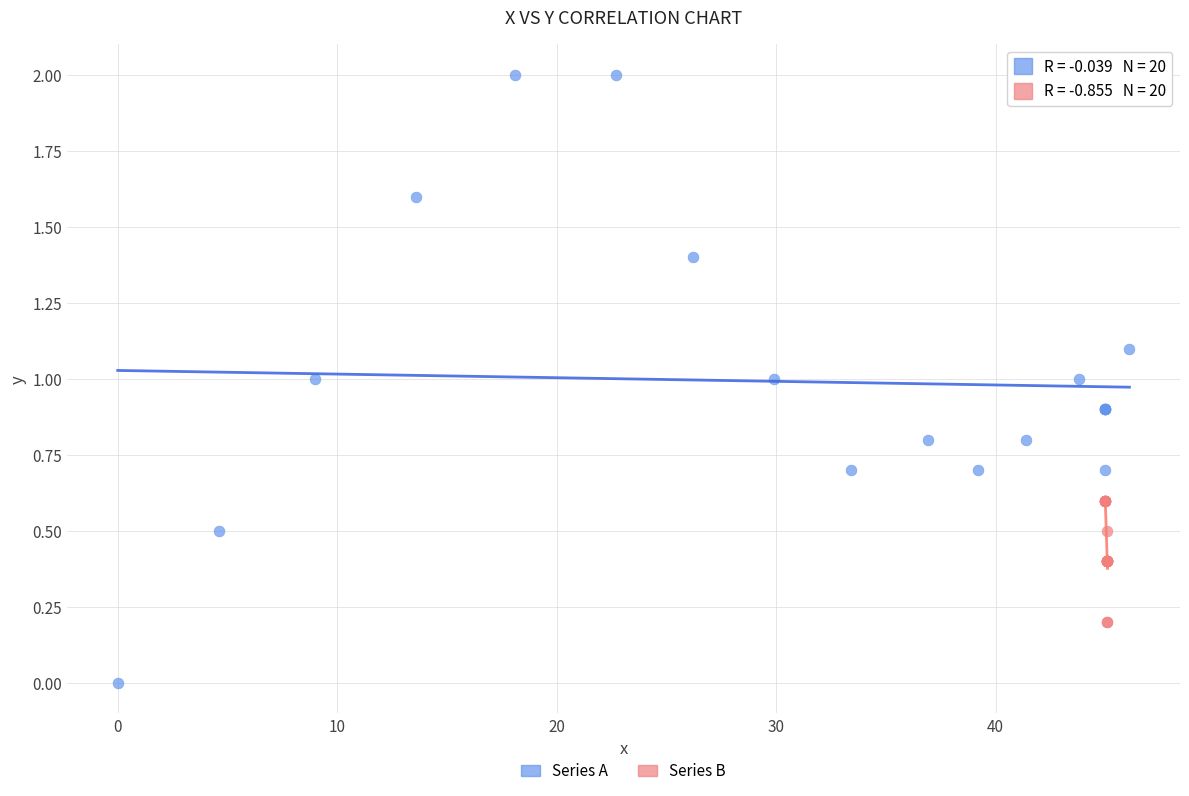

Which series contains the highest Y value?

Series A